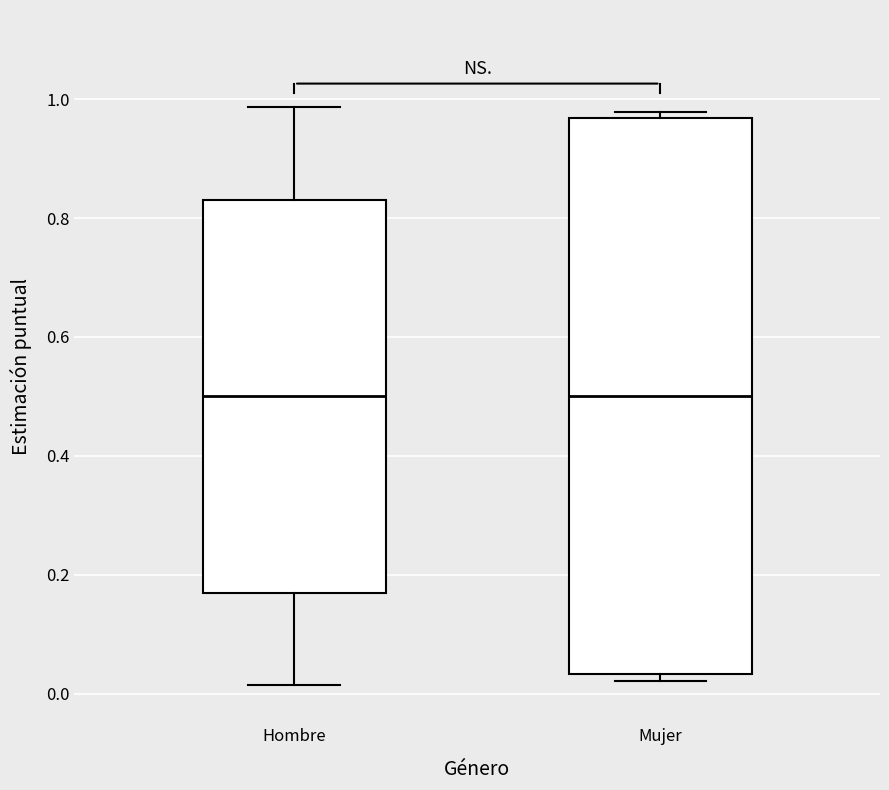

Reading left to right, transcribe this box plot: for each box, give where its median line is, the range the box spans, and where its two whiskers end, as read against the y-axis. The values are not printed on the chart, so give them approximately, as read against the axis.

Hombre: median 0.50, box 0.16 to 0.84, whiskers 0.02 to 0.98
Mujer: median 0.50, box 0.04 to 0.96, whiskers 0.02 to 0.98